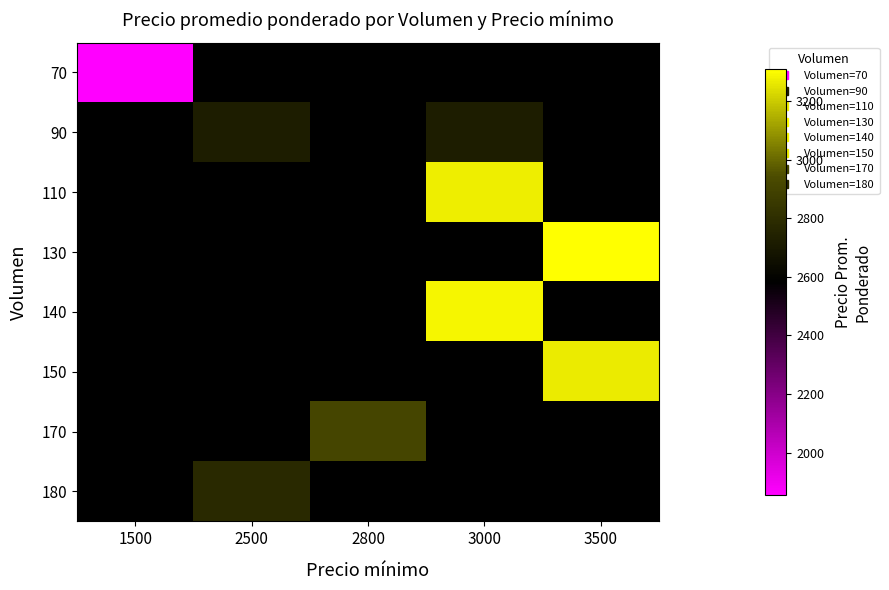

Which category has the highest value across all series?

3500